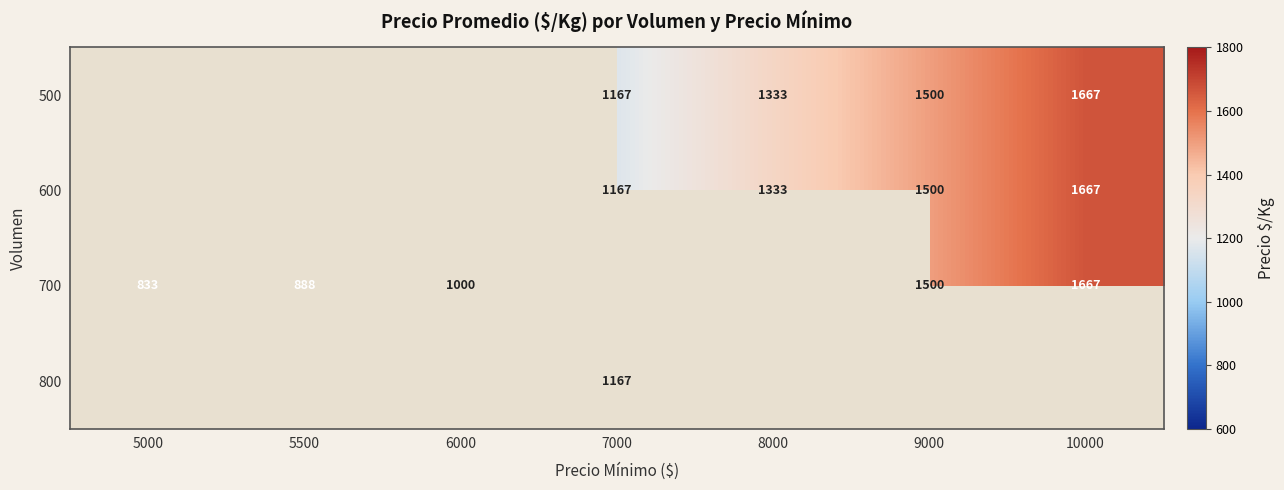

The value of 600 at 7000 is 1167. True or false?

True